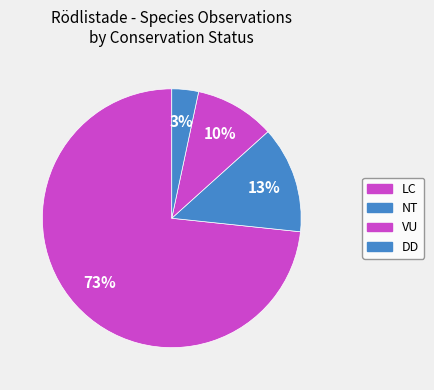

How many segments does this pie chart have?

4